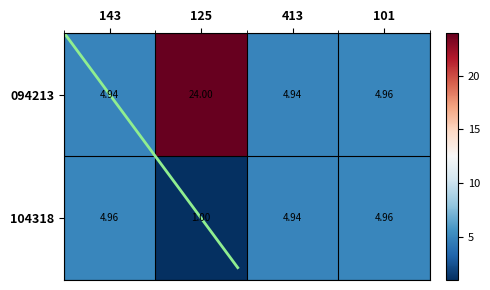

How many values in the 104318 series exceed 4?

3